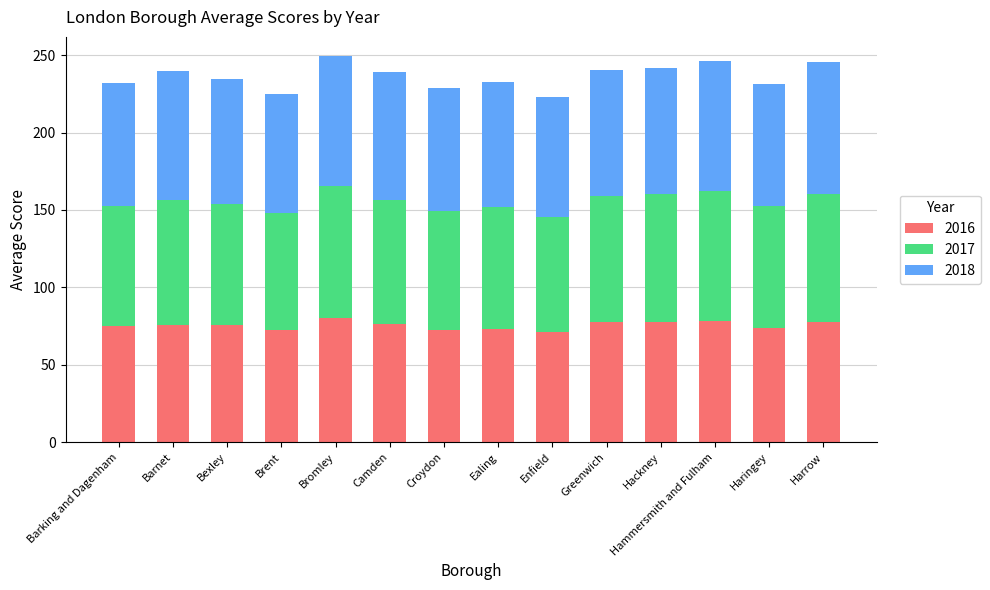

True or false: 2016 has a value of 80.5 at Bromley.

True